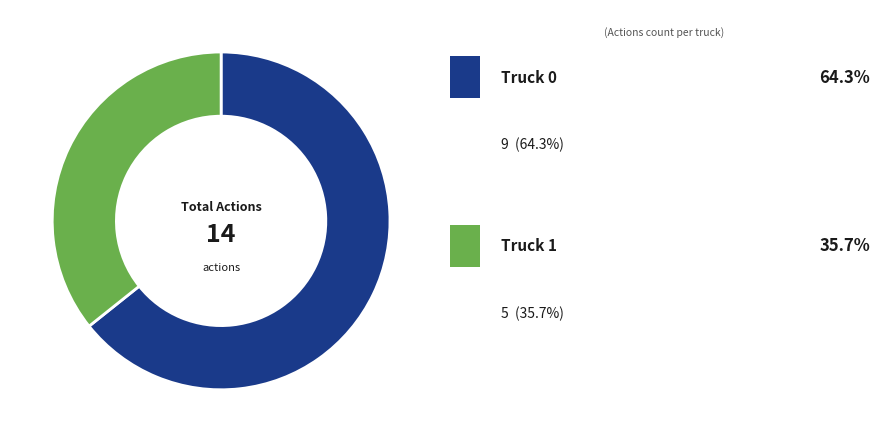

Is there a majority slice in this chart?

Yes